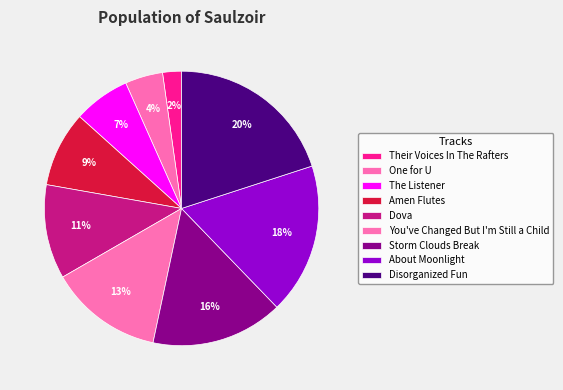

To the nearest percent, what portion does You've Changed But I'm Still a Child represent?

13%